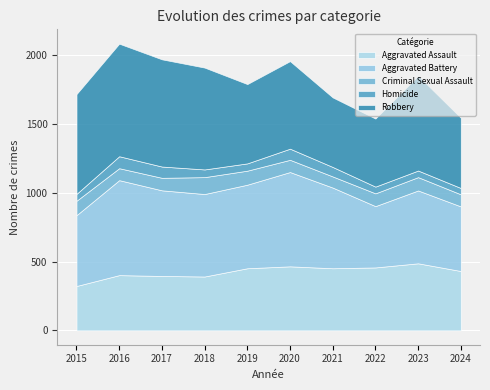

How many series are shown in this chart?

5